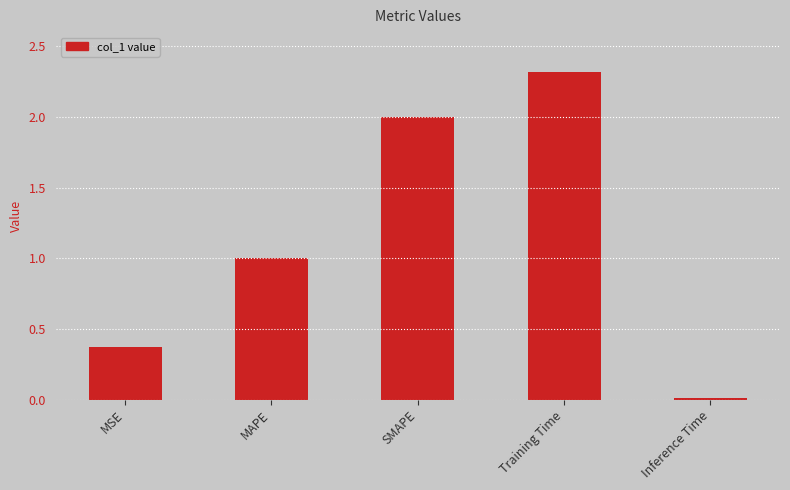

Count the number of categories in the chart.

5